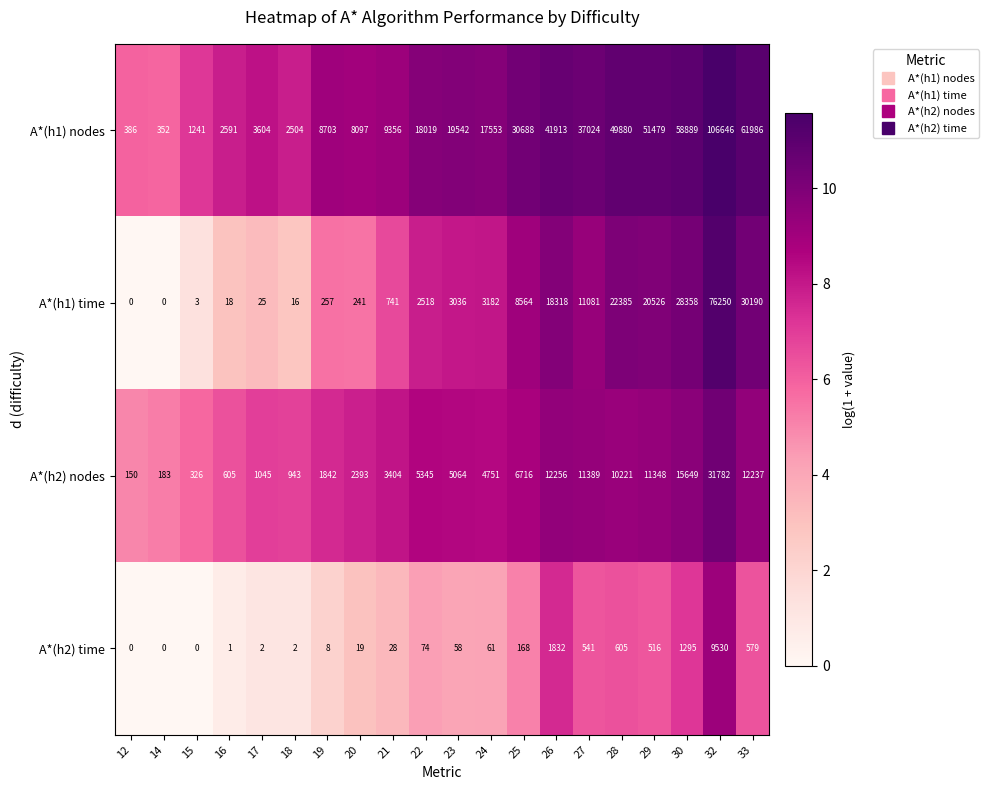

What is the total value across all series at 18?

3465